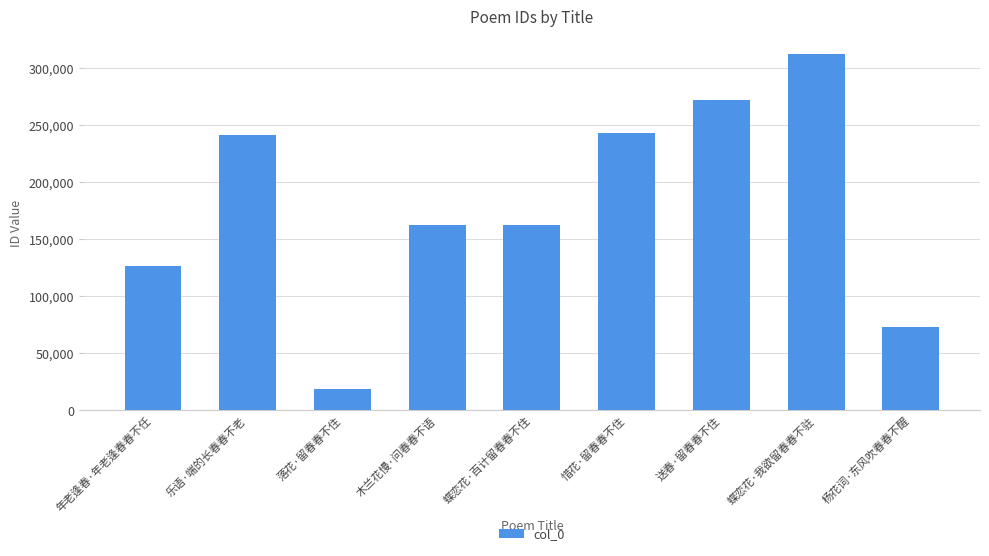

What is the value of the 9th bar from the left?

72819